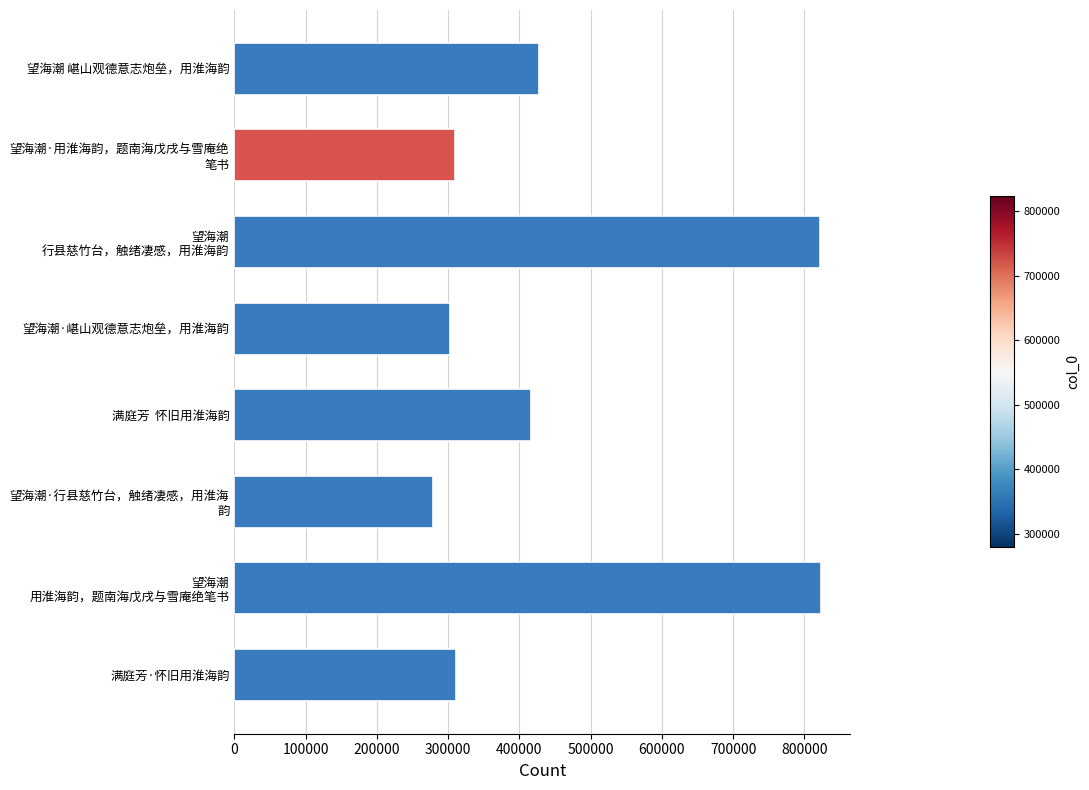

Is it true that the value at 望海潮 嵁山观德意志炮垒，用淮海韵 is 748812?

False